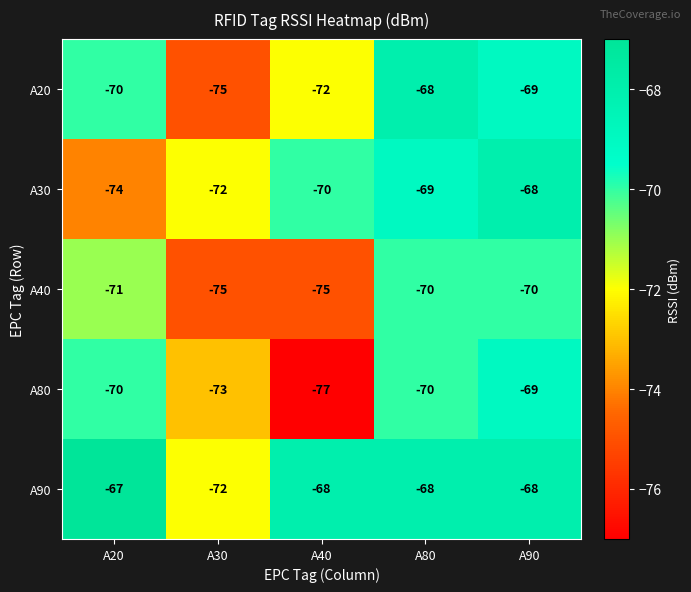

At how many categories does at least one series exceed -71?

4